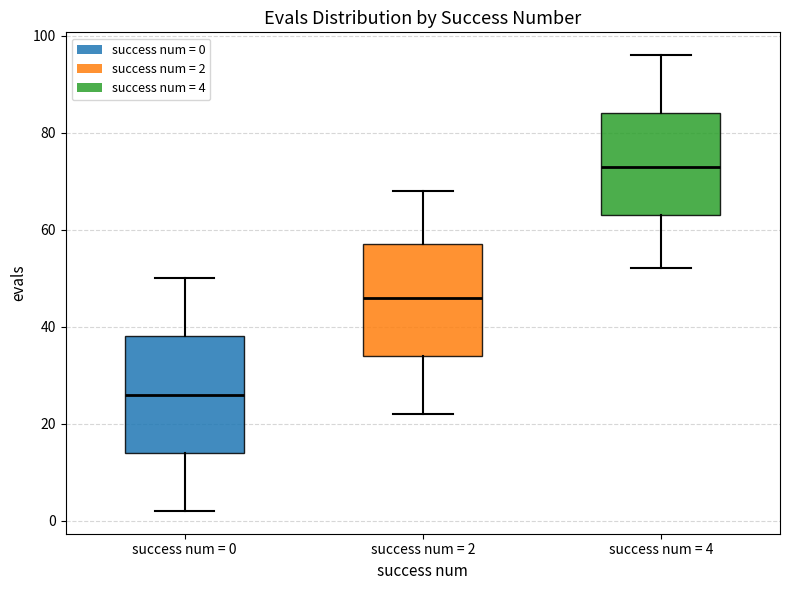

Reading left to right, read every box against the y-axis: the position of its median line, the range the box covers, and the ends of its whiskers. The values are not printed on the chart, so give them approximately, as read against the axis.

success num = 0: median 26, box 14 to 38, whiskers 2 to 50
success num = 2: median 46, box 34 to 58, whiskers 22 to 68
success num = 4: median 74, box 64 to 84, whiskers 52 to 96